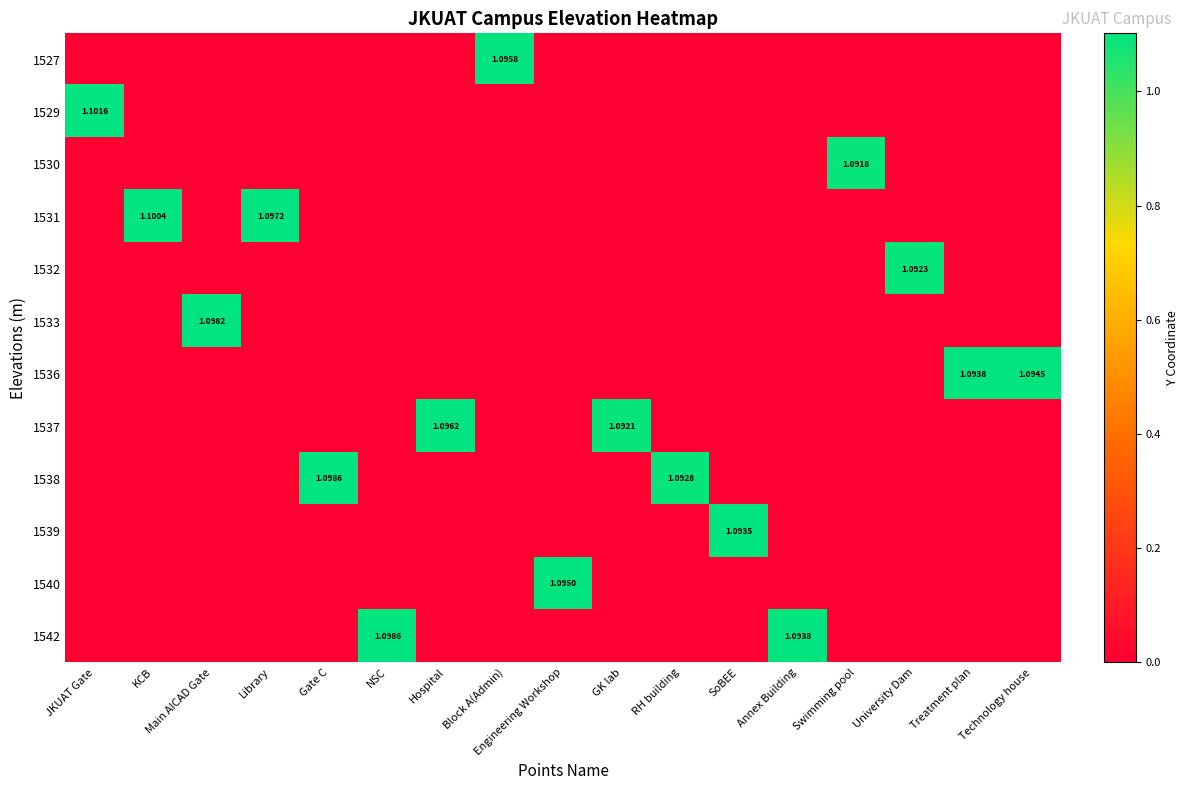

Reading right to left, list all the values displayed in this chart.

row_0: 0.0	0.0	0.0	0.0	0.0	0.0	0.0	0.0	0.0	1.1	0.0	0.0	0.0	0.0	0.0	0.0	0.0
row_1: 0.0	0.0	0.0	0.0	0.0	0.0	0.0	0.0	0.0	0.0	0.0	0.0	0.0	0.0	0.0	0.0	1.1
row_2: 0.0	0.0	0.0	1.1	0.0	0.0	0.0	0.0	0.0	0.0	0.0	0.0	0.0	0.0	0.0	0.0	0.0
row_3: 0.0	0.0	0.0	0.0	0.0	0.0	0.0	0.0	0.0	0.0	0.0	0.0	0.0	1.1	0.0	1.1	0.0
row_4: 0.0	0.0	1.1	0.0	0.0	0.0	0.0	0.0	0.0	0.0	0.0	0.0	0.0	0.0	0.0	0.0	0.0
row_5: 0.0	0.0	0.0	0.0	0.0	0.0	0.0	0.0	0.0	0.0	0.0	0.0	0.0	0.0	1.1	0.0	0.0
row_6: 1.1	1.1	0.0	0.0	0.0	0.0	0.0	0.0	0.0	0.0	0.0	0.0	0.0	0.0	0.0	0.0	0.0
row_7: 0.0	0.0	0.0	0.0	0.0	0.0	0.0	1.1	0.0	0.0	1.1	0.0	0.0	0.0	0.0	0.0	0.0
row_8: 0.0	0.0	0.0	0.0	0.0	0.0	1.1	0.0	0.0	0.0	0.0	0.0	1.1	0.0	0.0	0.0	0.0
row_9: 0.0	0.0	0.0	0.0	0.0	1.1	0.0	0.0	0.0	0.0	0.0	0.0	0.0	0.0	0.0	0.0	0.0
row_10: 0.0	0.0	0.0	0.0	0.0	0.0	0.0	0.0	1.1	0.0	0.0	0.0	0.0	0.0	0.0	0.0	0.0
row_11: 0.0	0.0	0.0	0.0	1.1	0.0	0.0	0.0	0.0	0.0	0.0	1.1	0.0	0.0	0.0	0.0	0.0